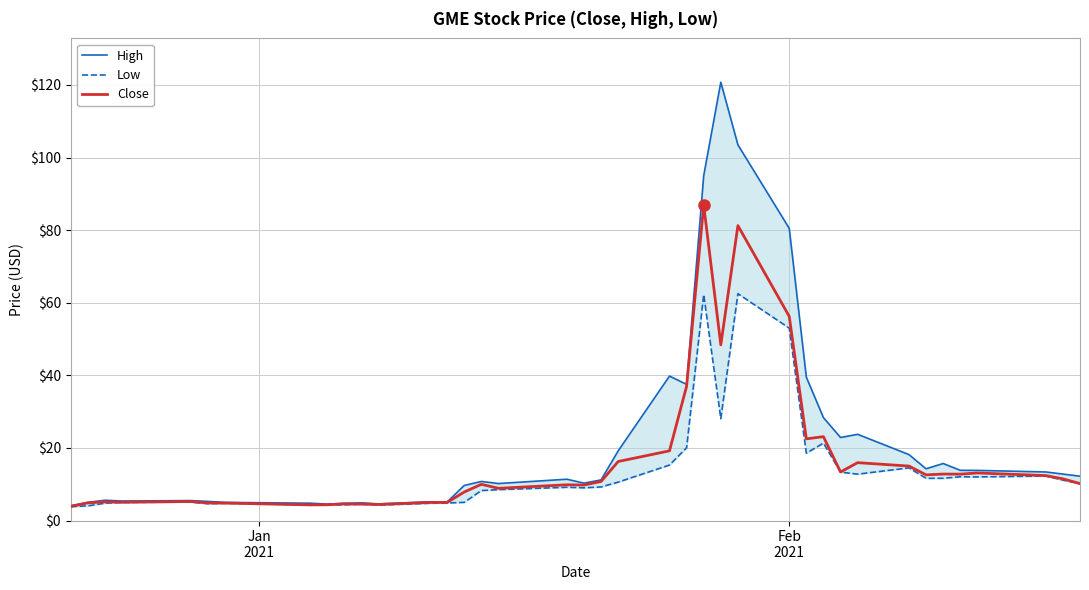

What is the maximum value for Close?

86.9